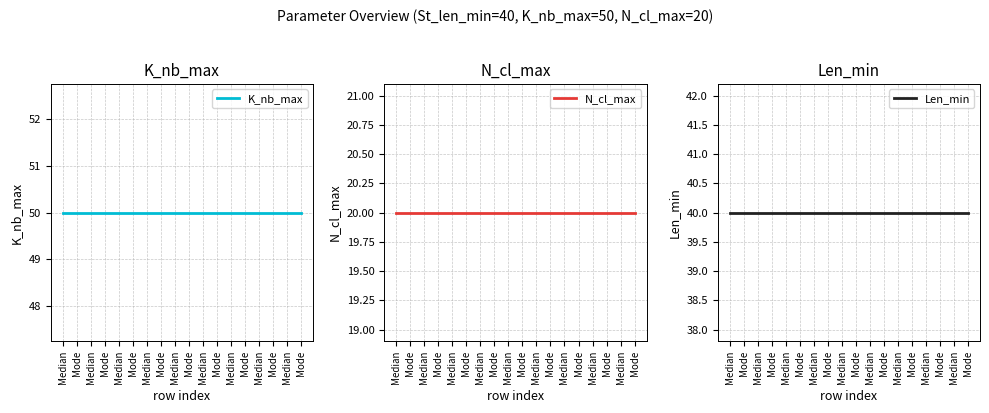

At which label is Len_min closest to 40?

Median